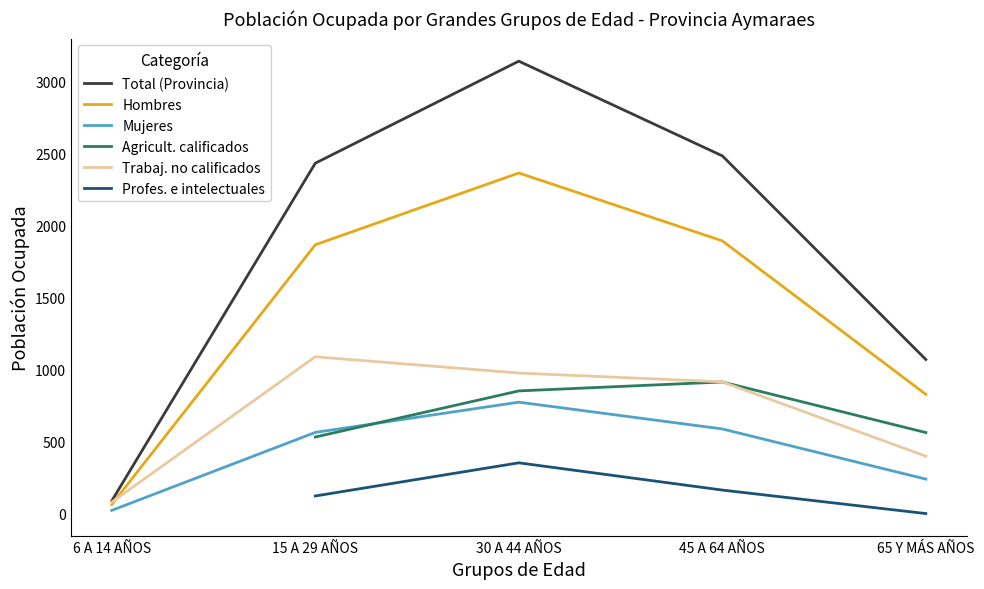

What are all the series names shown in the legend?

Total (Provincia), Hombres, Mujeres, Agricult. calificados, Trabaj. no calificados, Profes. e intelectuales